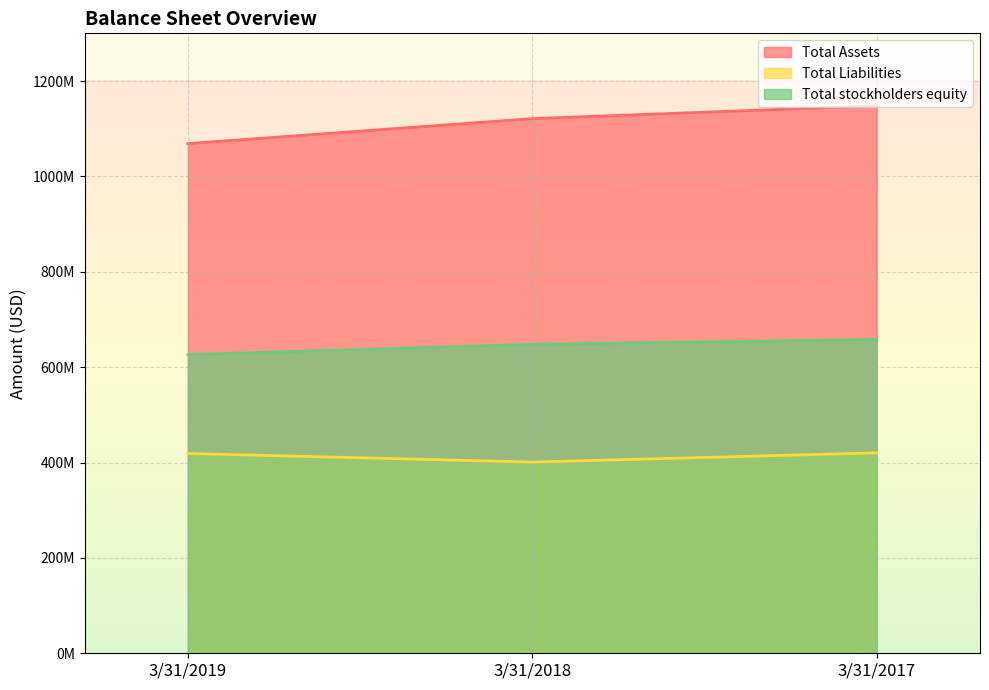

What is the lowest value of the Total Liabilities series?

400961000